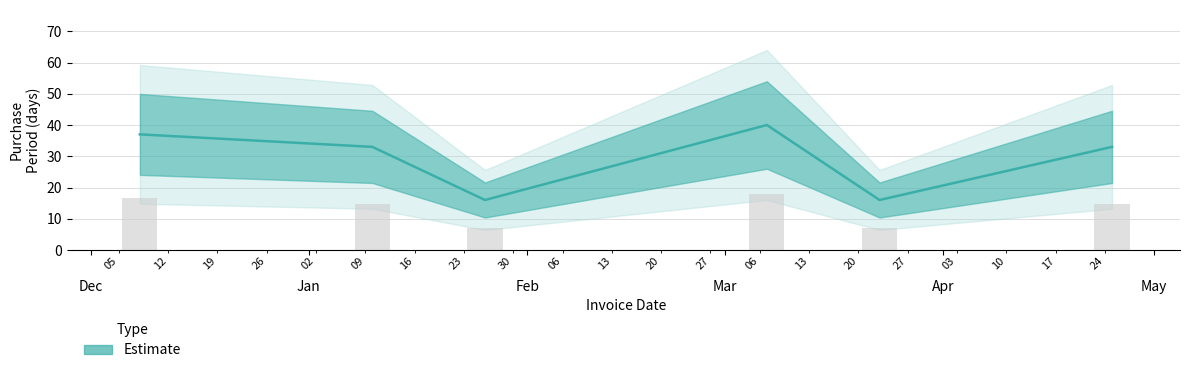

Which category has the lowest value across all series?

2017-01-26